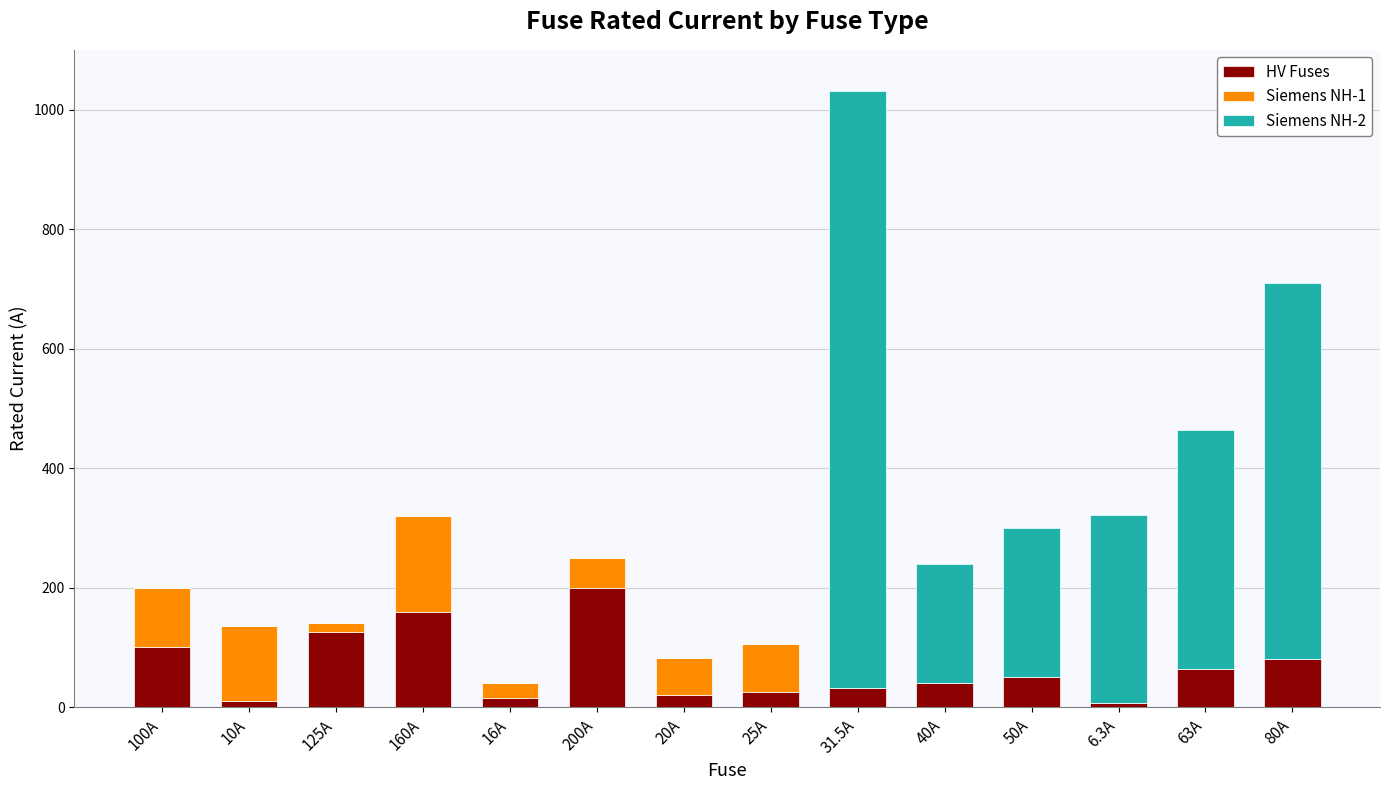

The HV Fuses series shows 160.0 at 160A. True or false?

True